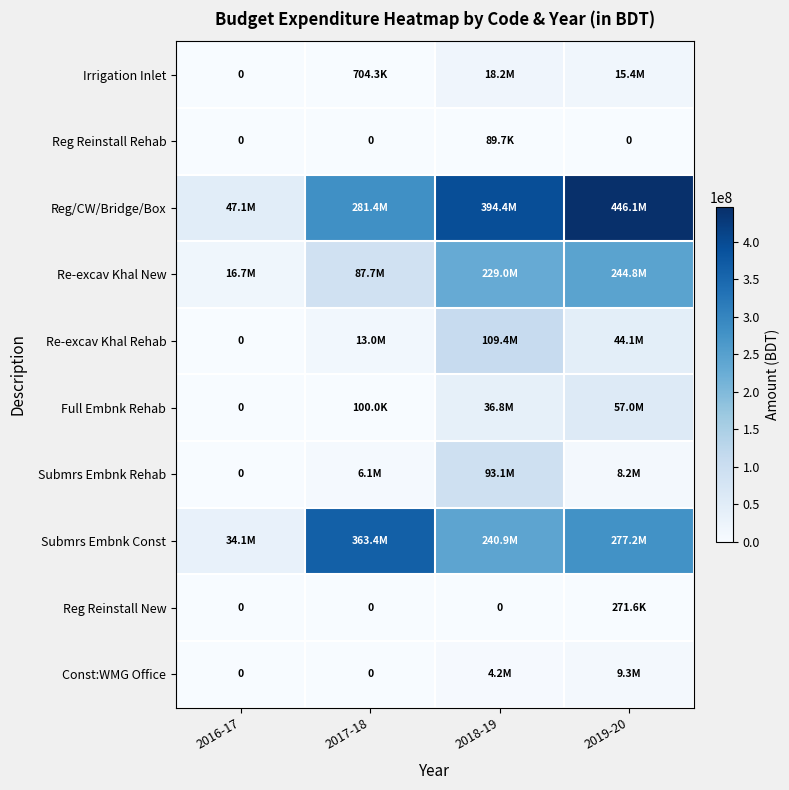

The Reg/CW/Bridge/Box series shows 281376763.8 at 2017-18. True or false?

True